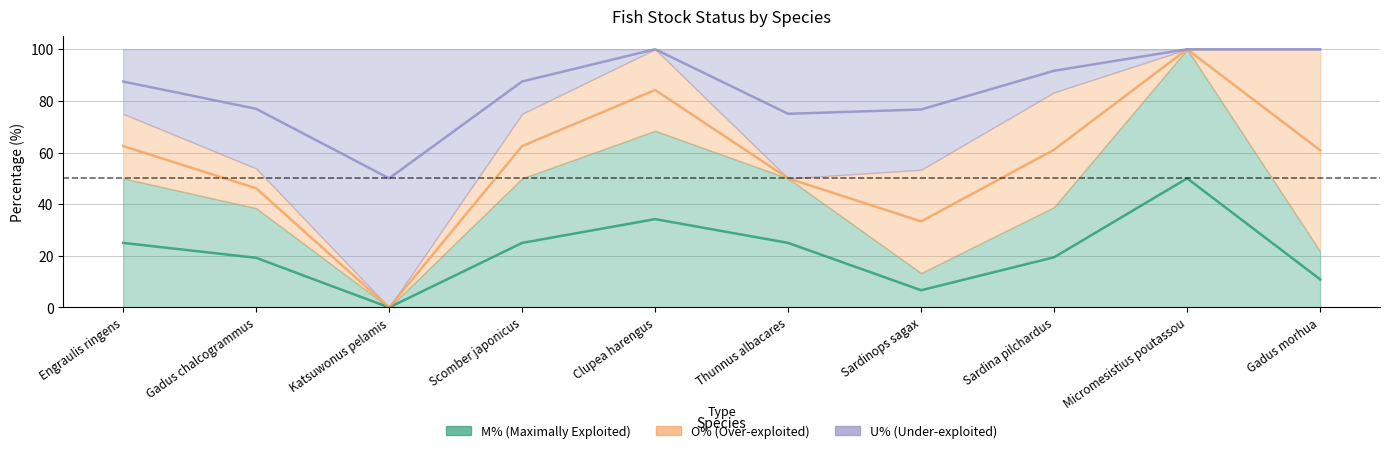

What is the sum of all U% values?

845.3